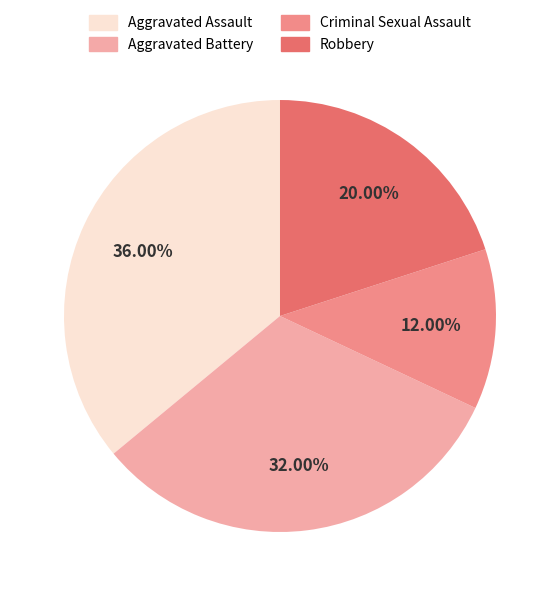

To the nearest percent, what is the average slice percentage?

25%